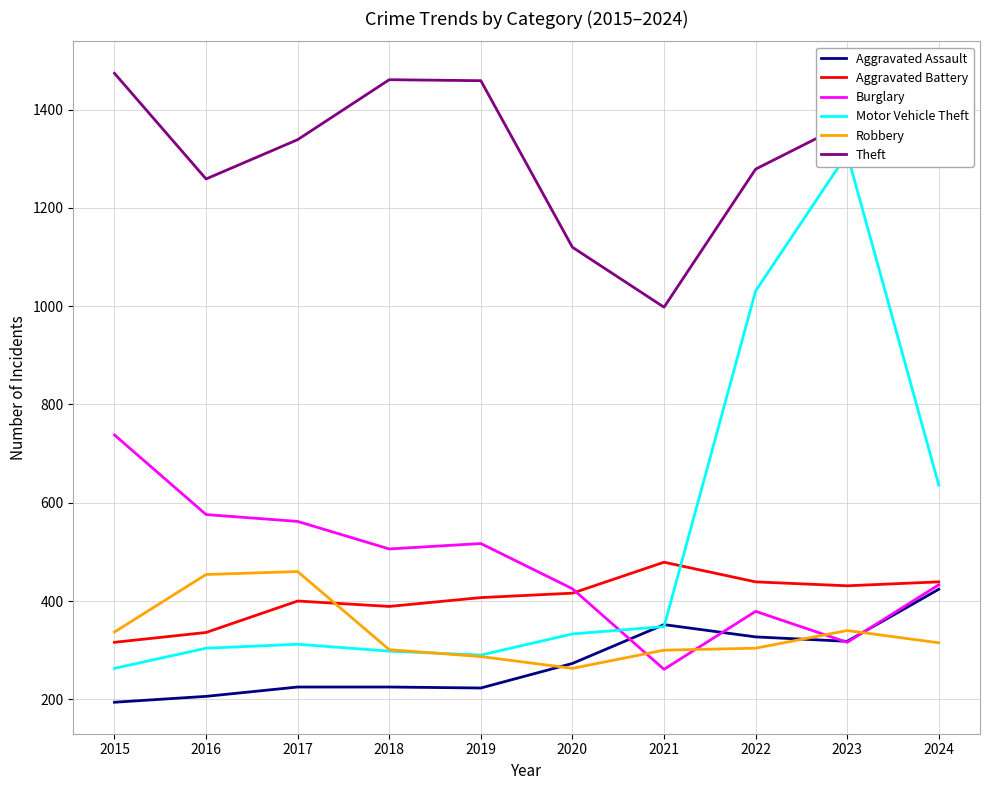

At how many categories does at least one series exceed 416?

10